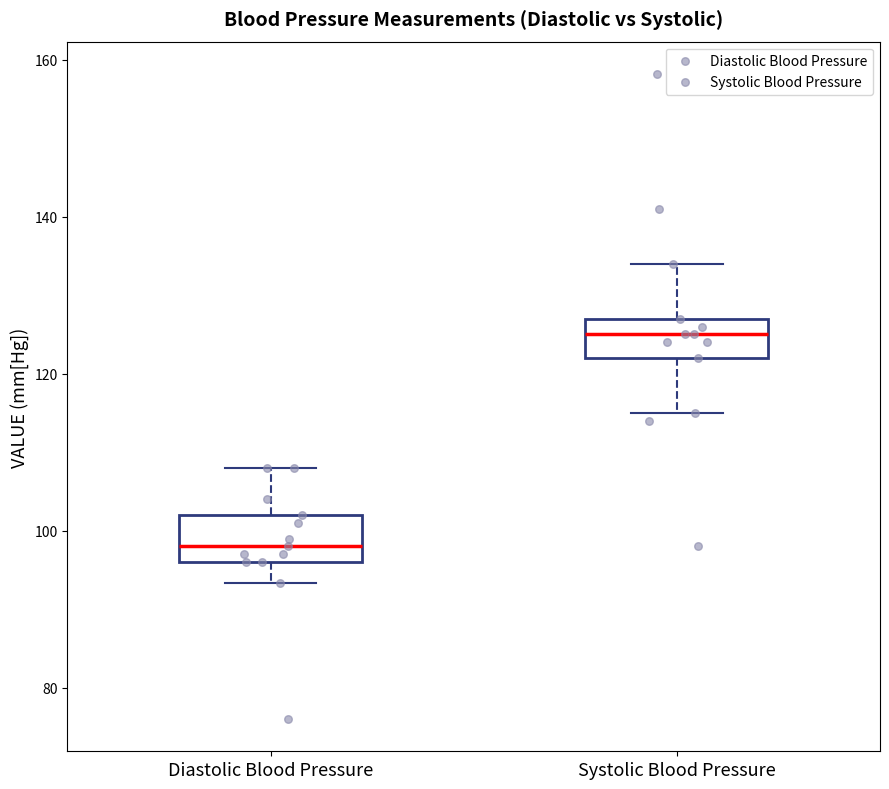

Reading left to right, read every box against the y-axis: the position of its median line, the range the box covers, and the ends of its whiskers. The values are not printed on the chart, so give them approximately, as read against the axis.

Diastolic Blood Pressure: median 98, box 96 to 102, whiskers 94 to 108
Systolic Blood Pressure: median 126, box 122 to 128, whiskers 116 to 134